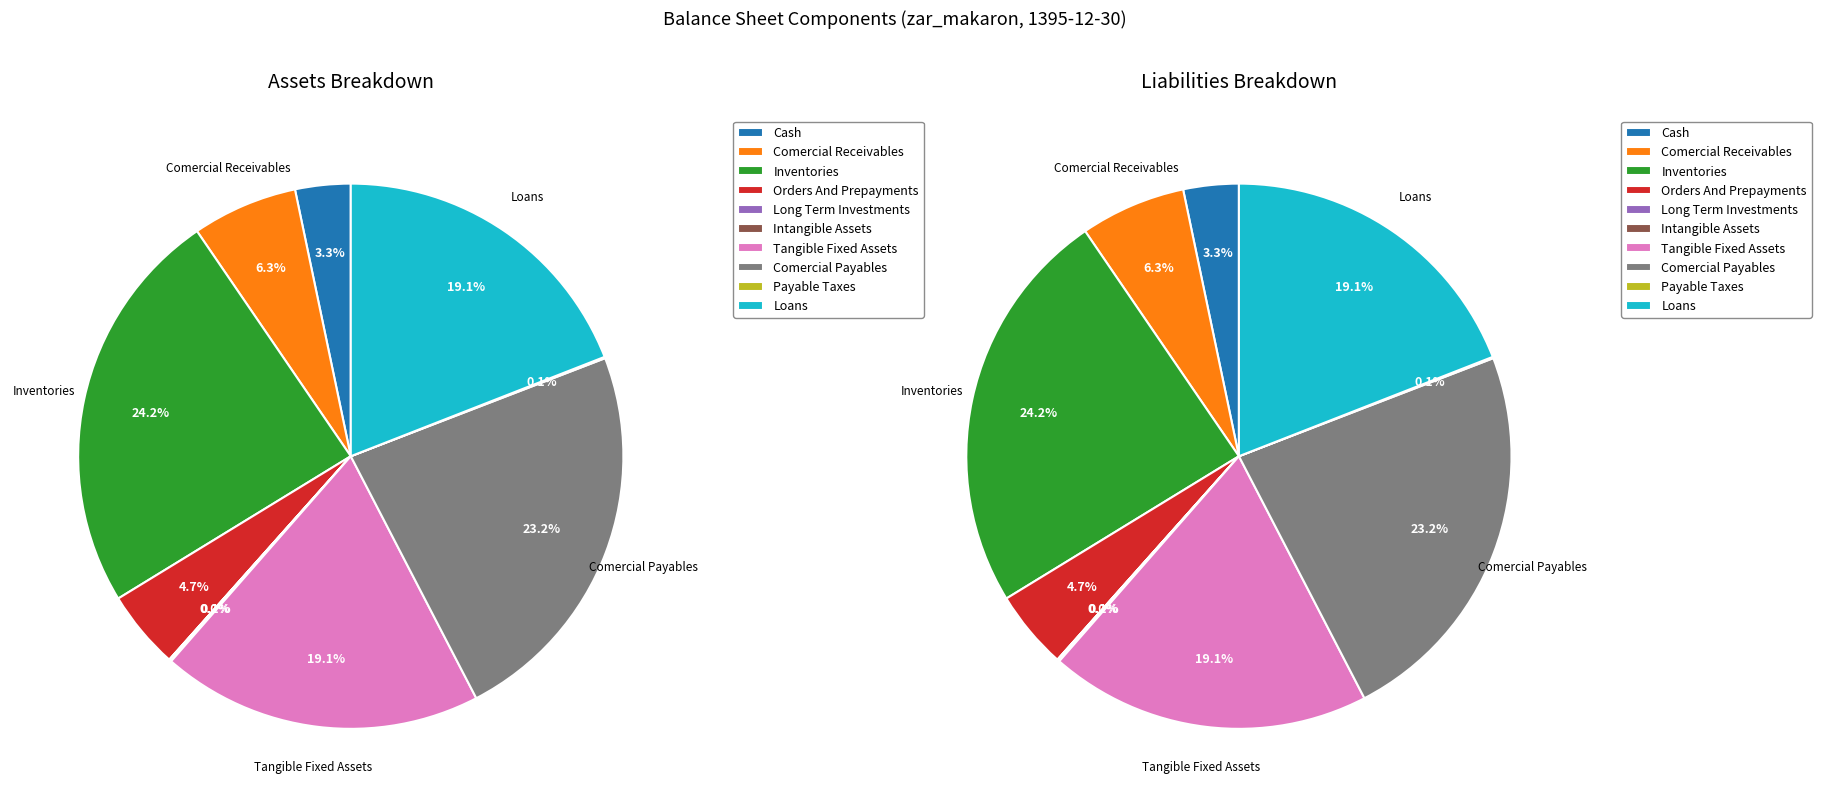

How many segments does this pie chart have?

10